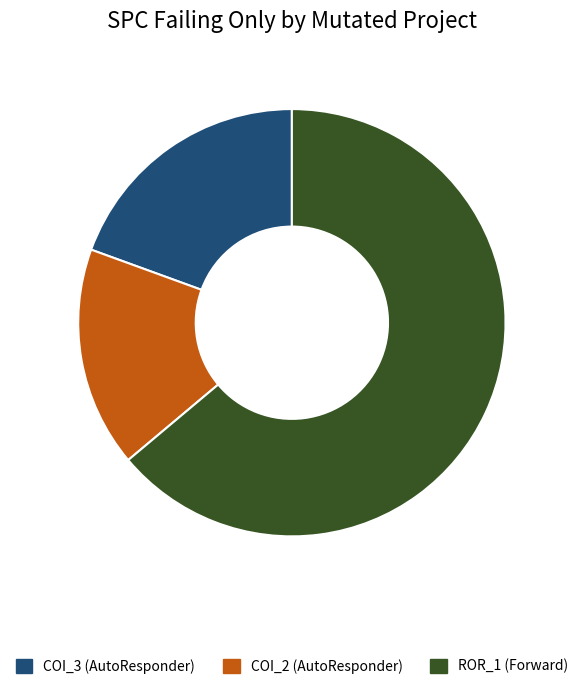

The ROR_1 (Forward) slice represents 64% of the pie. True or false?

True